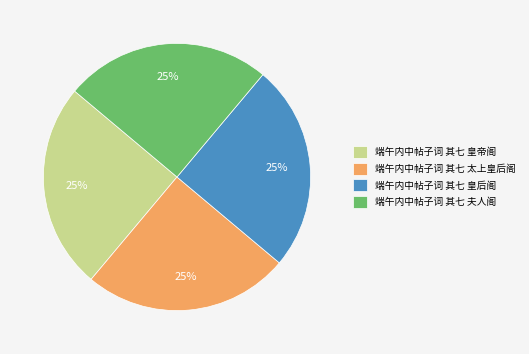

To the nearest percent, what percentage of the pie is 端午内中帖子词 其七 太上皇后阁?

25%